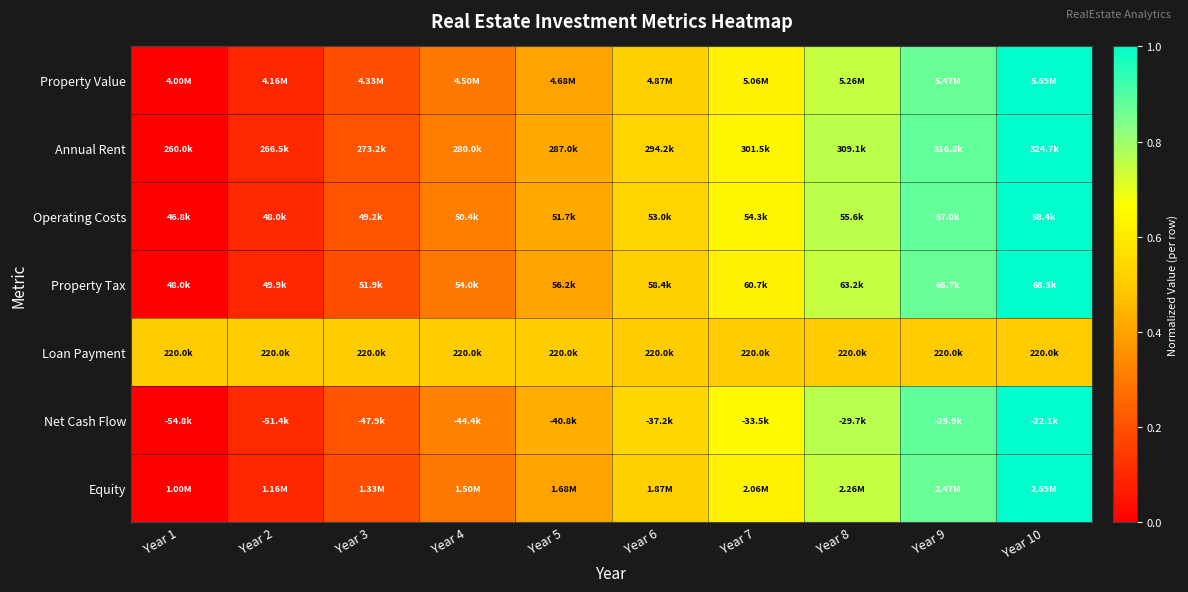

Count the number of categories in the chart.

10